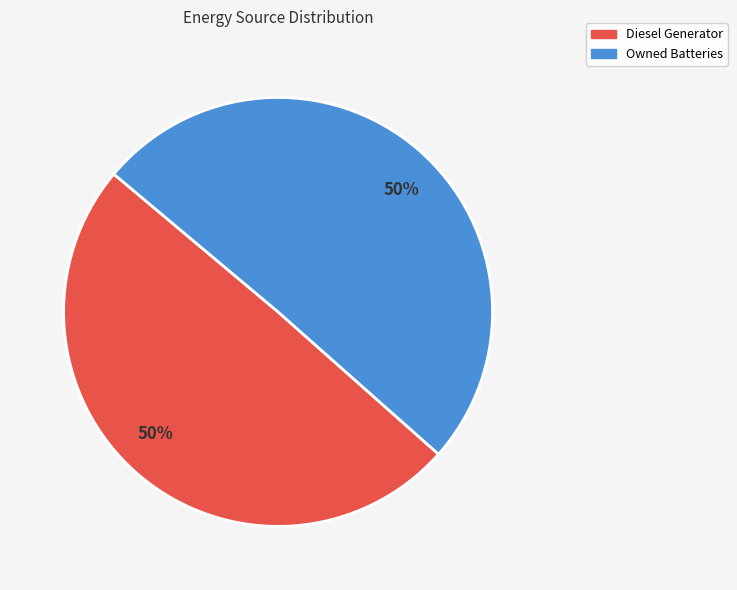

What percentage is the Owned Batteries slice, to the nearest percent?

50%